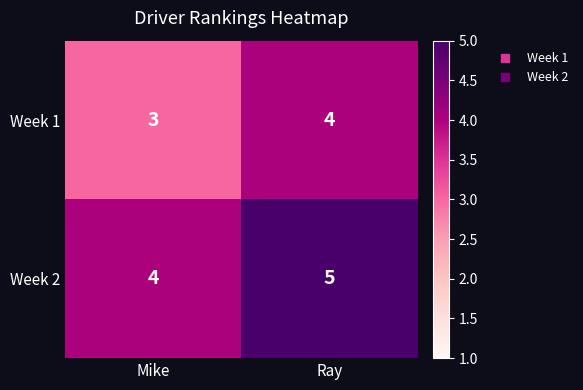

What is the sum of all Week 1 values?

7